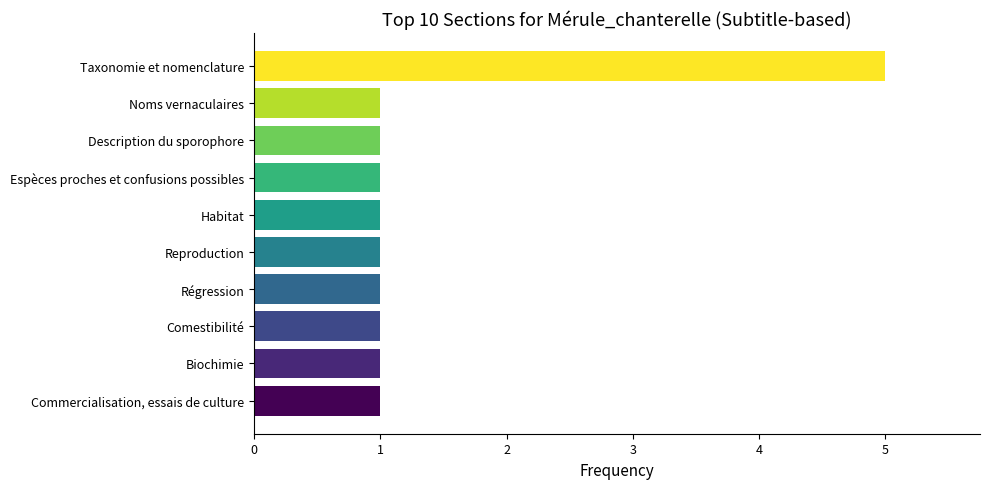

What is the approximate value at Taxonomie et nomenclature?

5